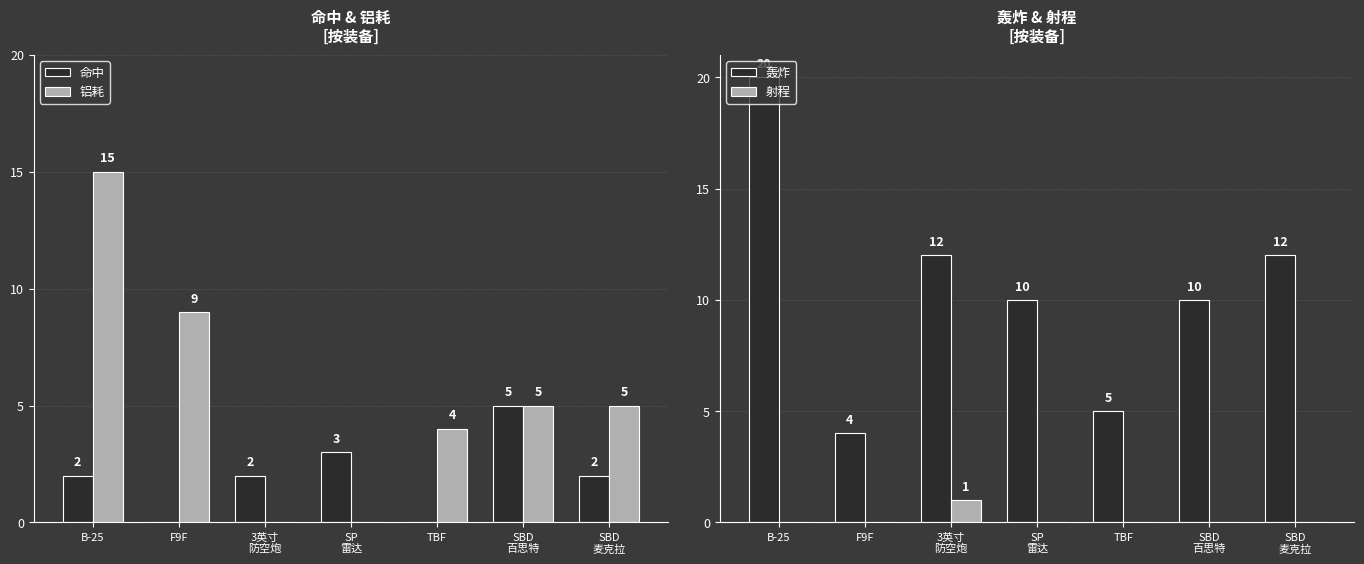

Is it true that 命中 equals 2 at TBF?

False